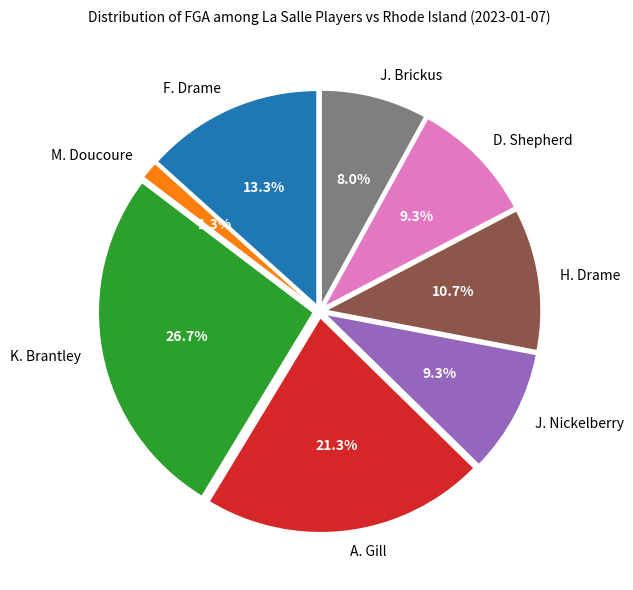

Is J. Brickus the majority of the pie?

No